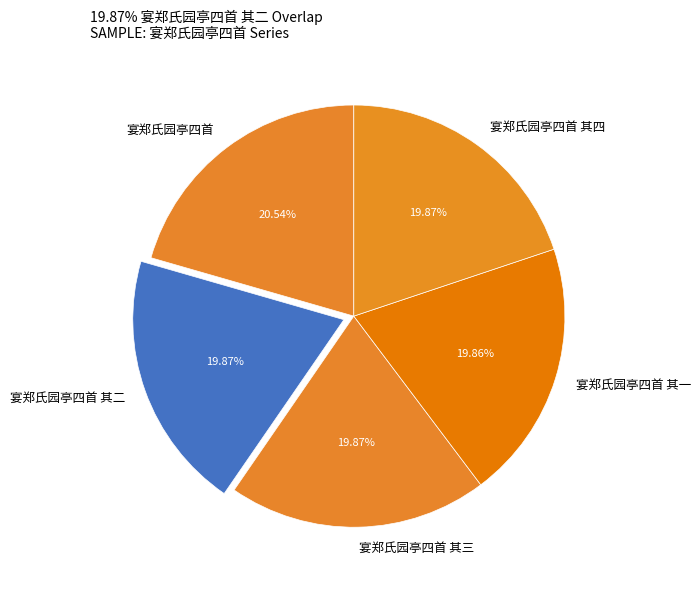

To the nearest percent, what is the average slice percentage?

20%